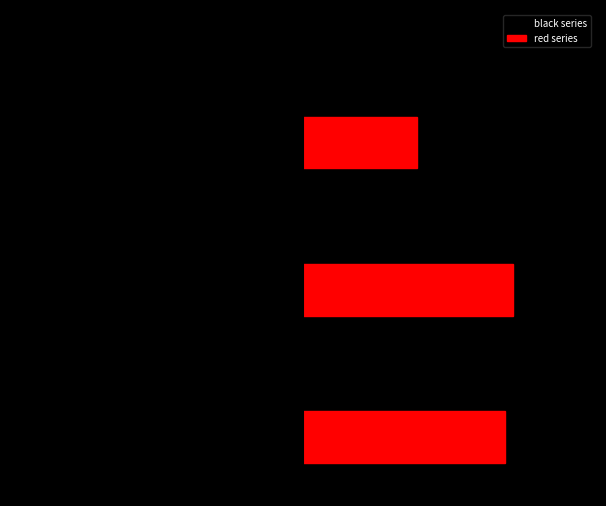

Reading left to right, list all the values displayed in this chart.

black series: -412078	-959740	-317181
red series: 727077	757498	412084